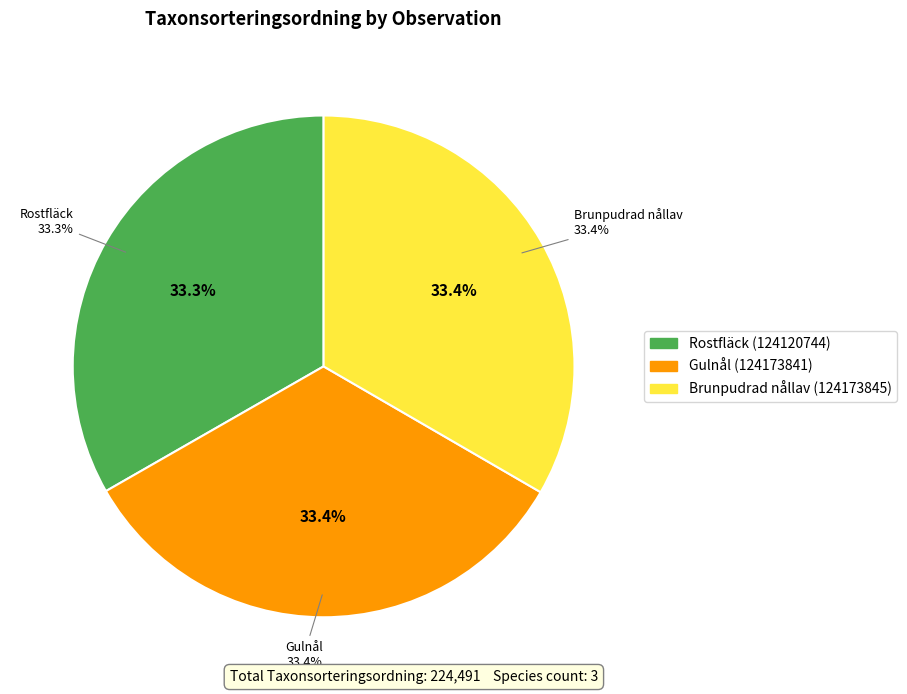

To the nearest percent, what percentage of the pie is Gulnål (124173841)?

33%